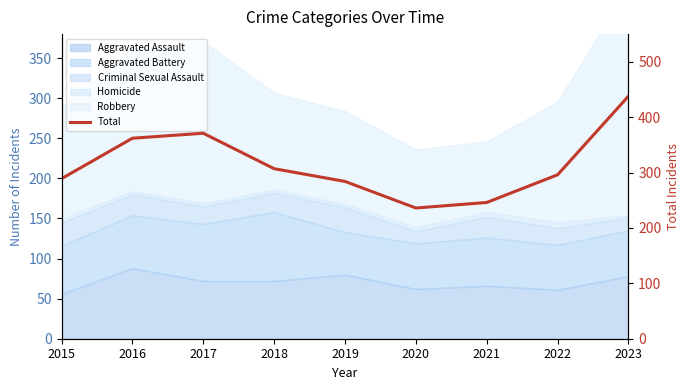

Is it true that the value at 2022 is 296?

True